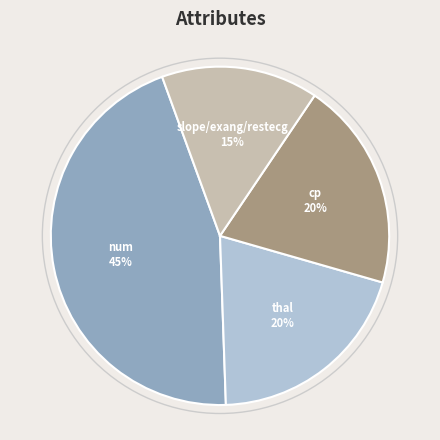

How many segments does this pie chart have?

4